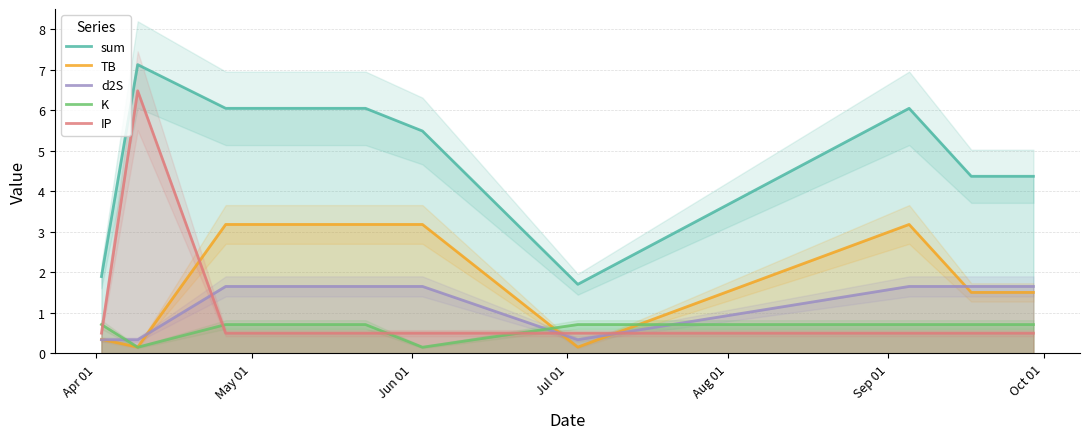

Reading left to right, list all the values displayed in this chart.

sum: 1.9	7.1	6.0	6.0	5.5	1.7	6.0	4.4	4.4
TB: 0.3	0.2	3.2	3.2	3.2	0.2	3.2	1.5	1.5
d2S: 0.3	0.3	1.7	1.7	1.7	0.3	1.7	1.7	1.7
K: 0.7	0.2	0.7	0.7	0.2	0.7	0.7	0.7	0.7
IP: 0.5	6.5	0.5	0.5	0.5	0.5	0.5	0.5	0.5